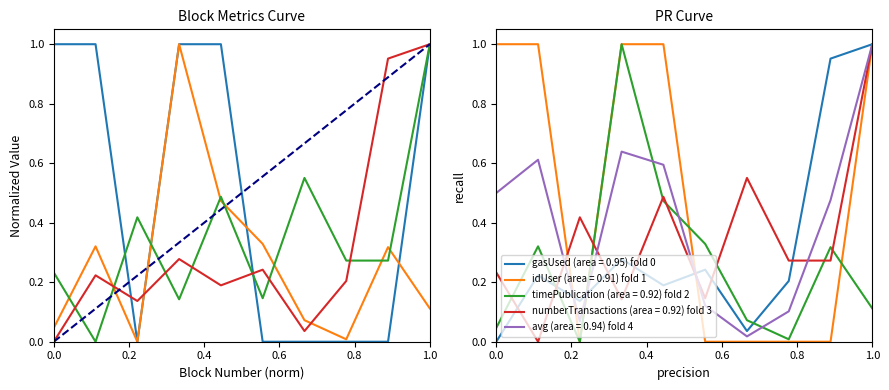

How many interior local peaks does the numberTransactions series have?

3